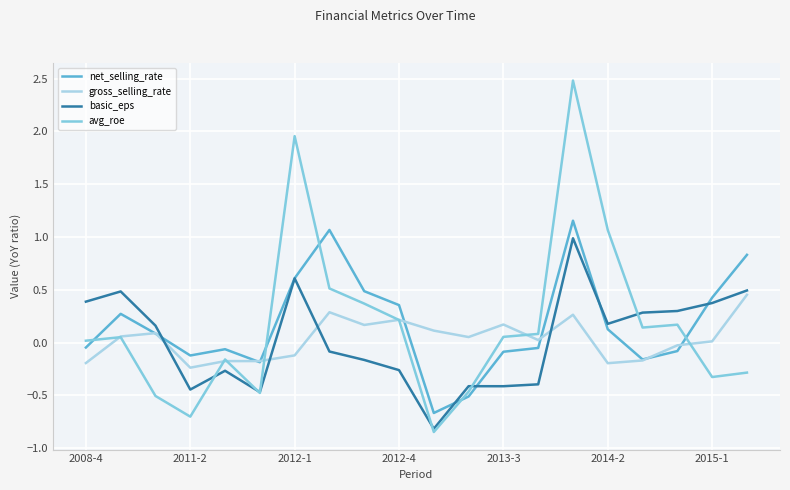

Which series has the largest range (max minus min)?

avg_roe